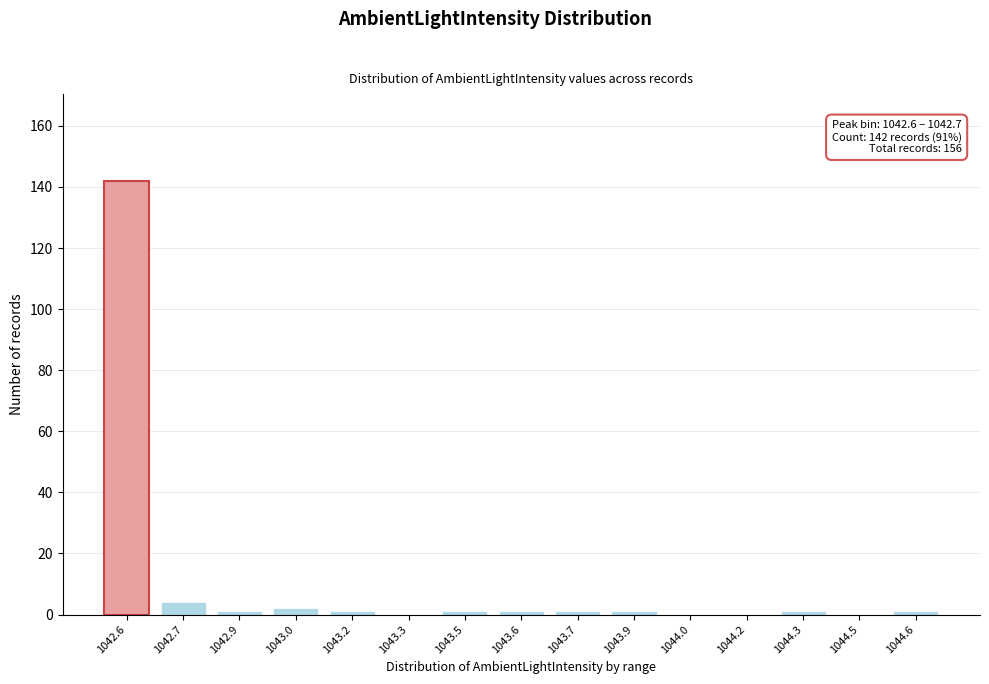

Reading right to left, extract all data points from this chart.

1044.6=1	1044.5=0	1044.3=1	1044.2=0	1044.0=0	1043.9=1	1043.7=1	1043.6=1	1043.5=1	1043.3=0	1043.2=1	1043.0=2	1042.9=1	1042.7=4	1042.6=142